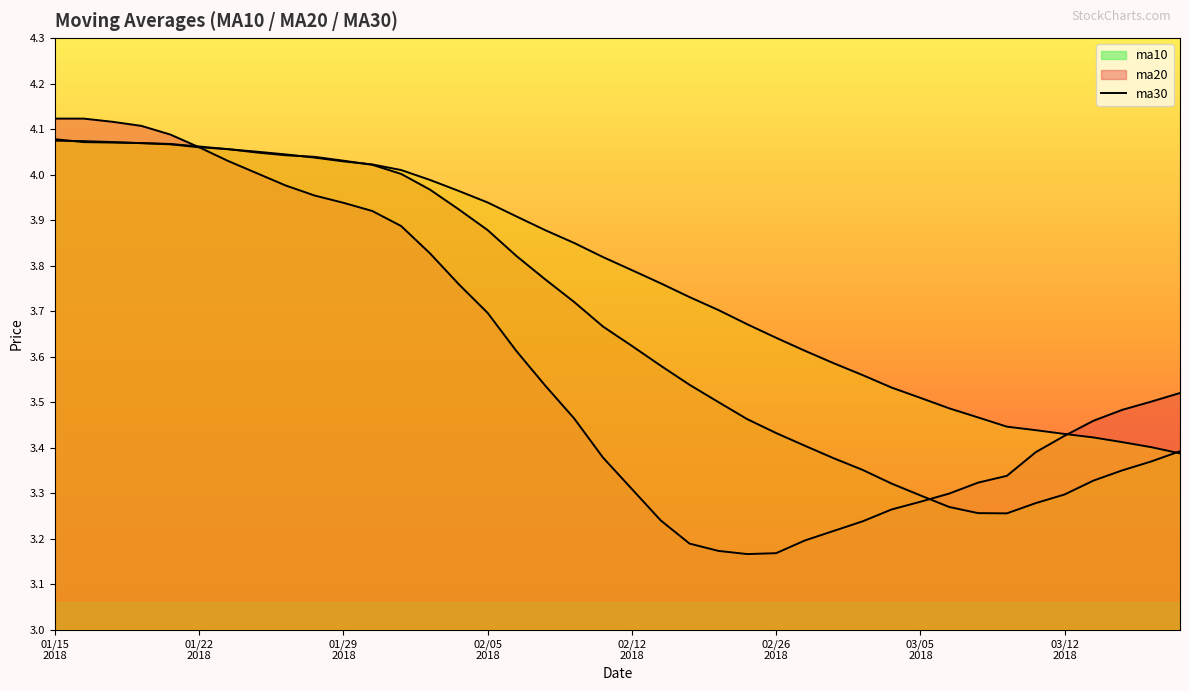

How many lines are shown in the chart?

3